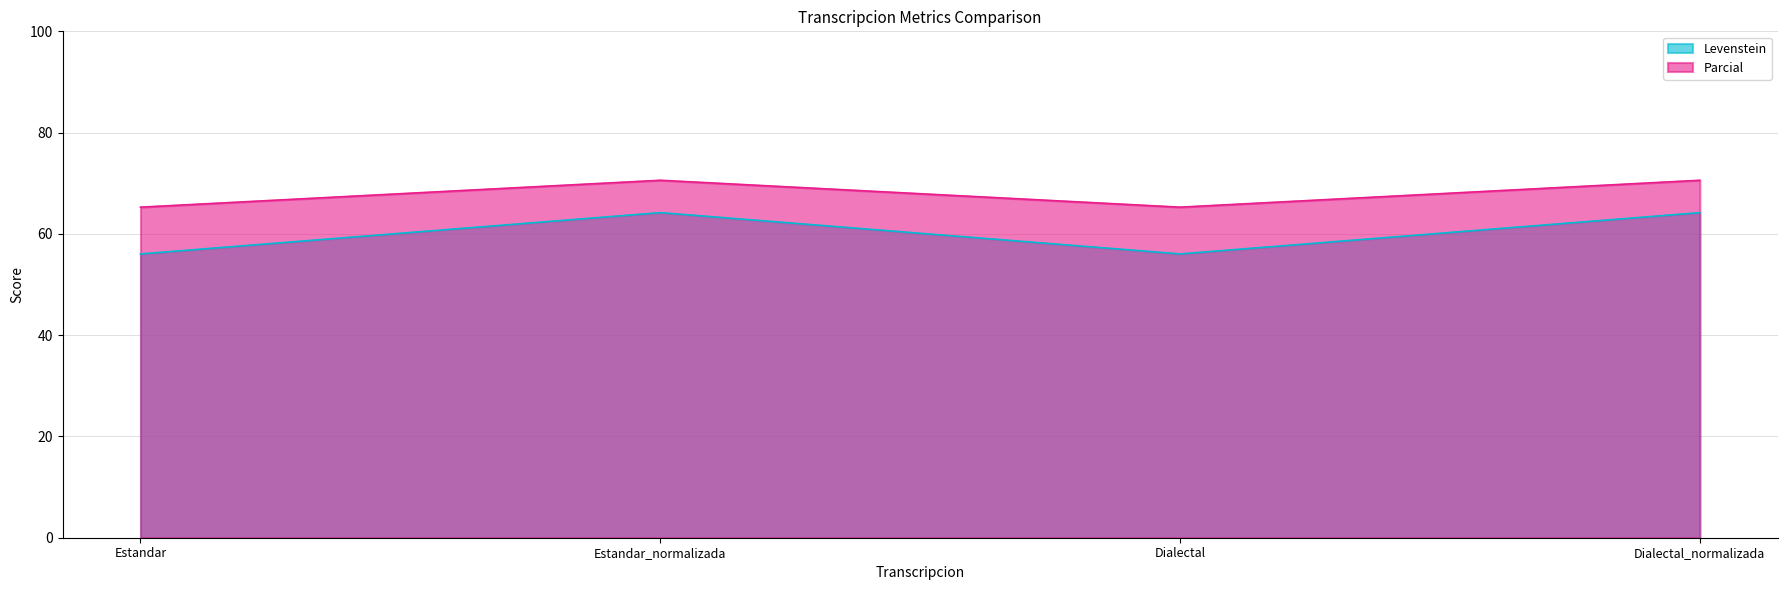

True or false: Parcial and Levenstein intersect in this chart.

False